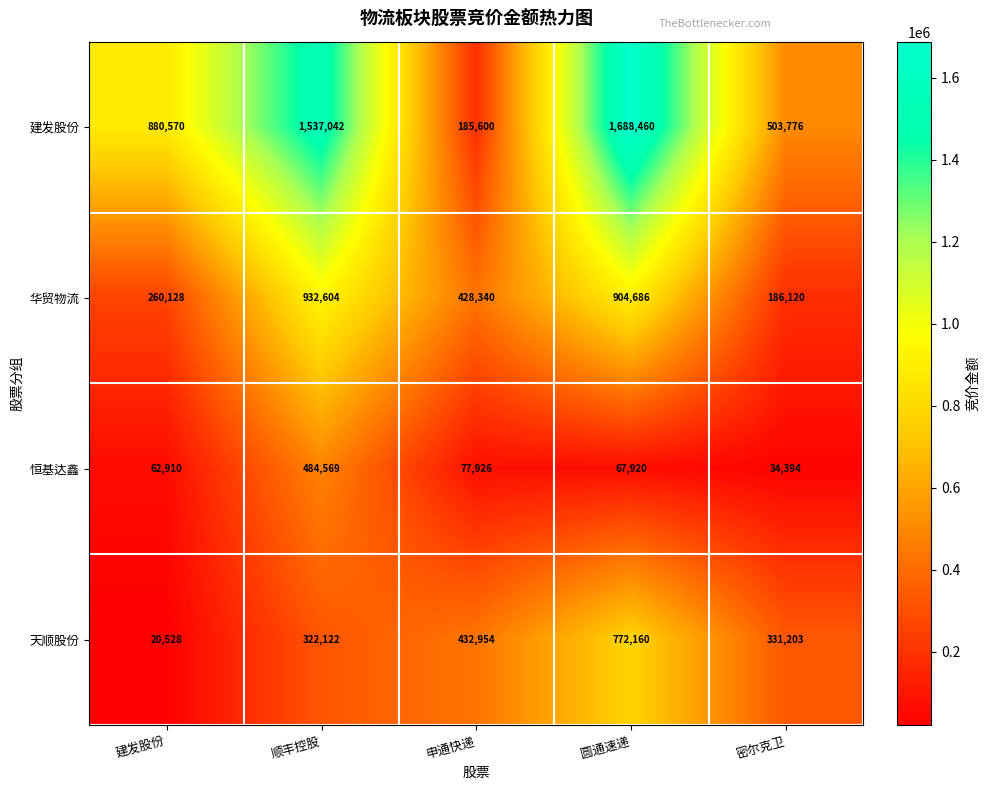

List the series in order of their peak value, lowest first.

恒基达鑫, 天顺股份, 华贸物流, 建发股份